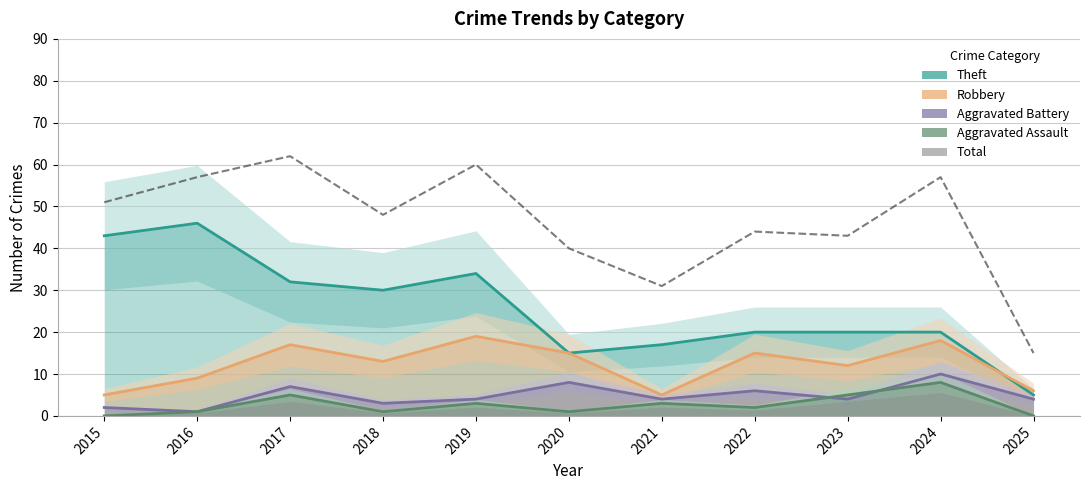

Does the chart have visible grid lines?

Yes